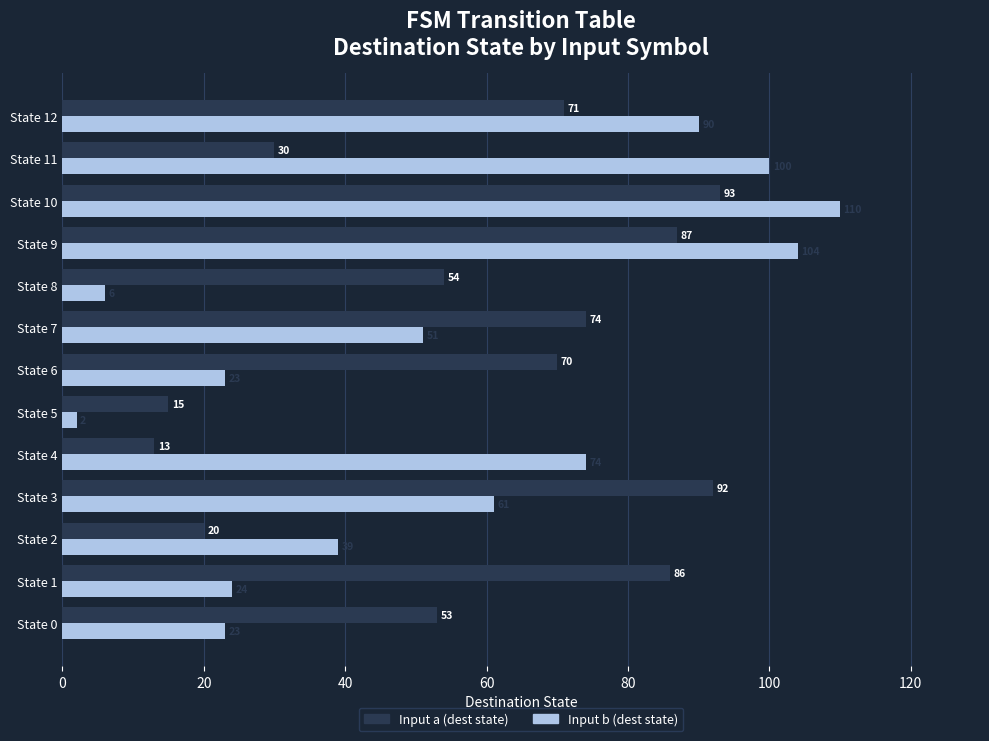

Which category has the highest value across all series?

State 10